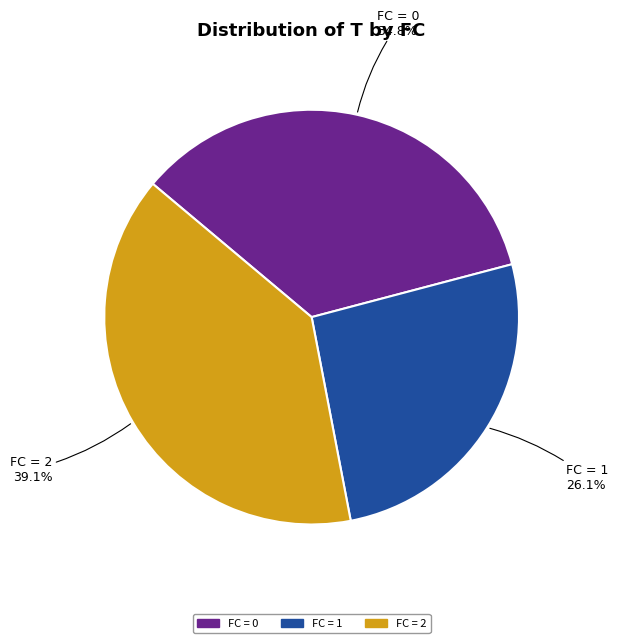

Is there any slice that represents more than half of the pie?

No